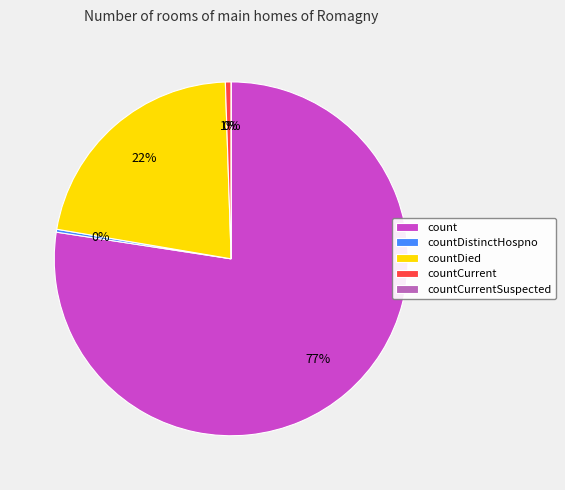

Count the number of slices in the pie.

5